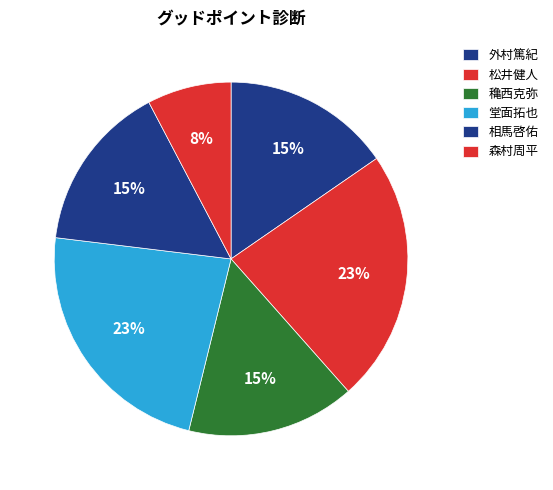

Count the number of slices in the pie.

6